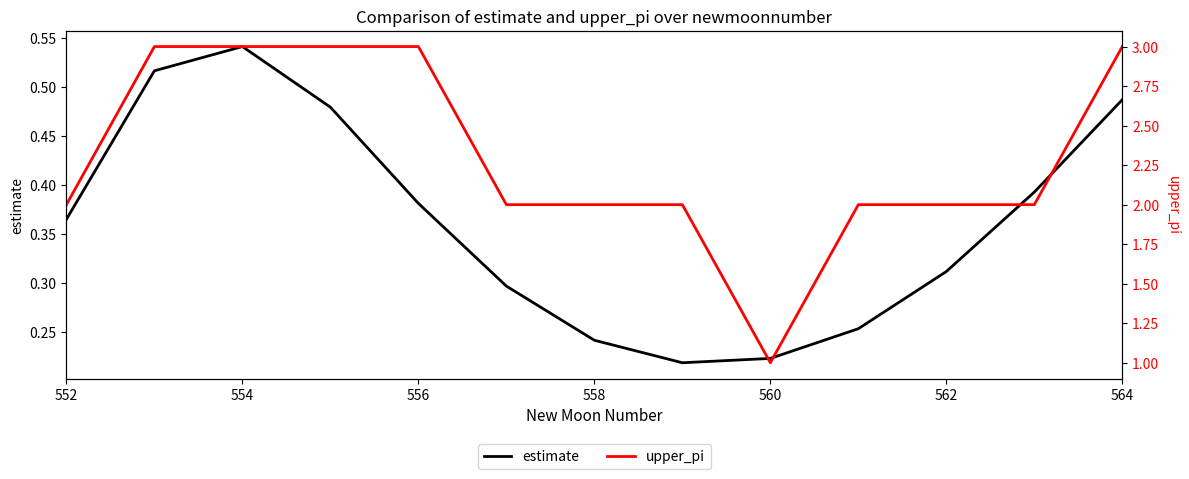

What is the difference between the highest and lowest values at 560?

0.8